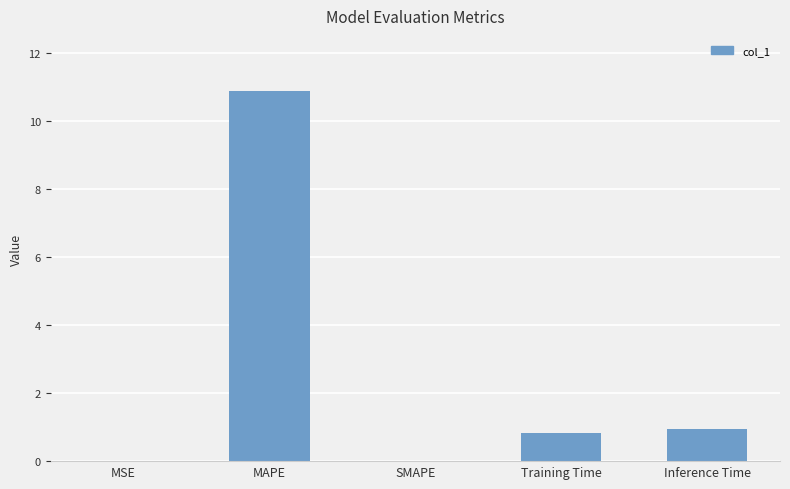

What is the sum of the values at MAPE and Inference Time?

11.8